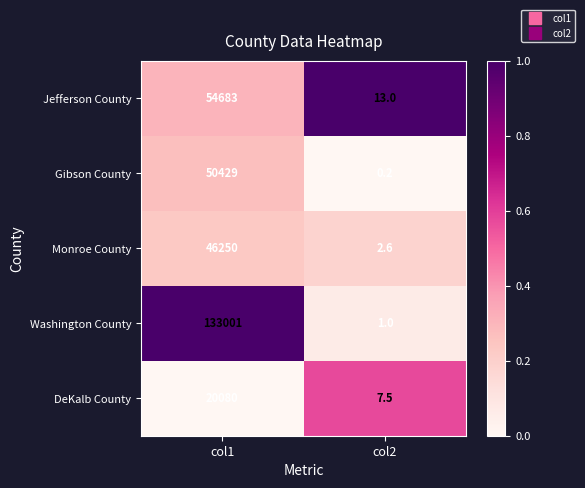

At which category does the chart reach its peak across all series?

col1